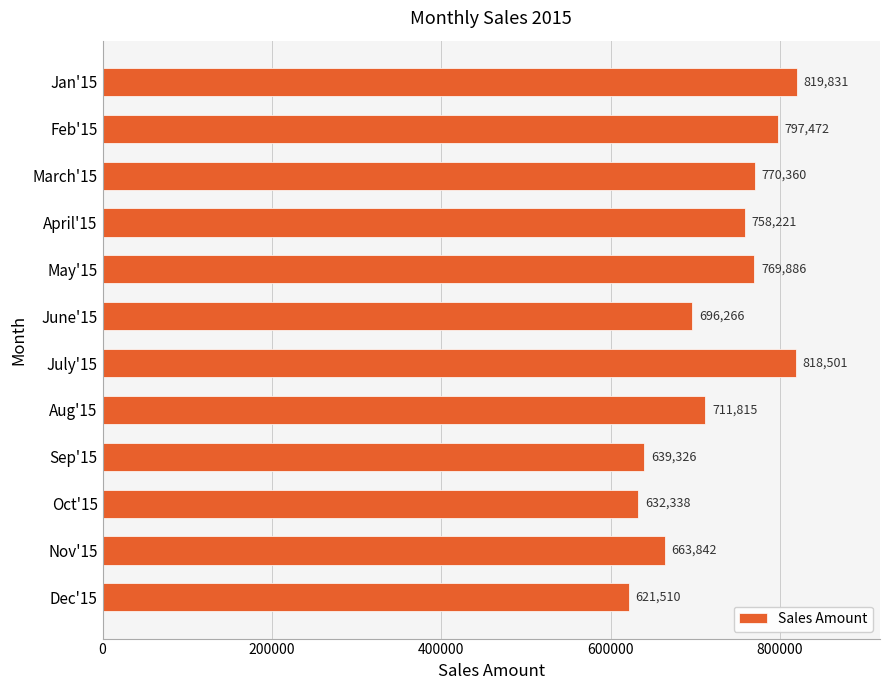

What value does the data have at Dec'15?

621509.8